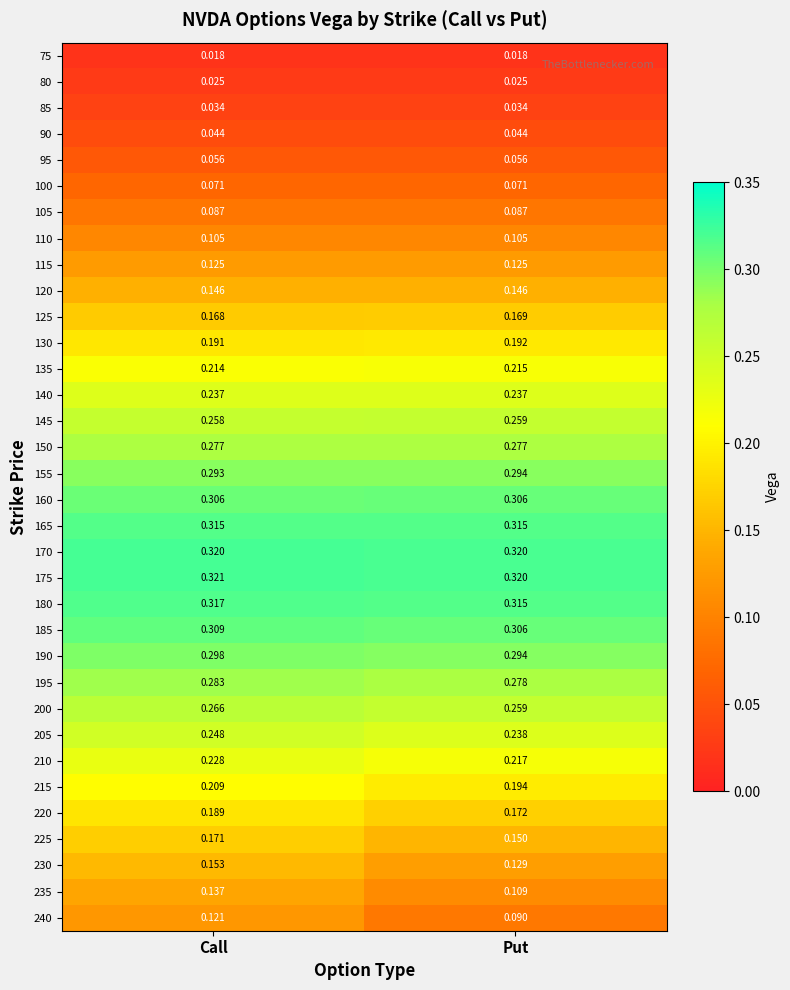

At how many categories does at least one series exceed 0?

2